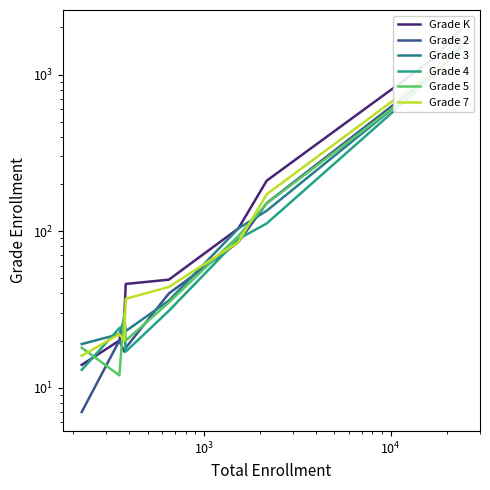

What is the maximum value for Grade 4?

1595